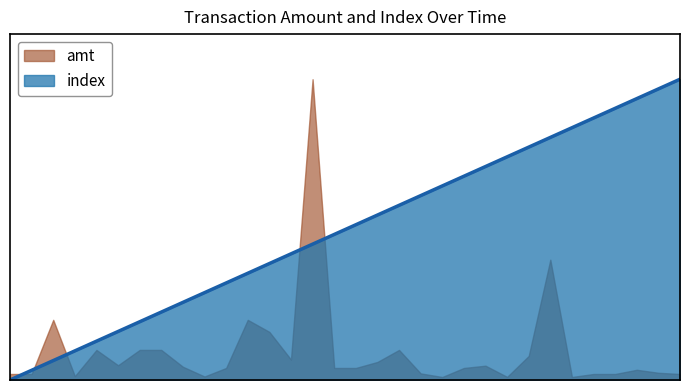

What is the label of the 22nd point from the right?

18:32